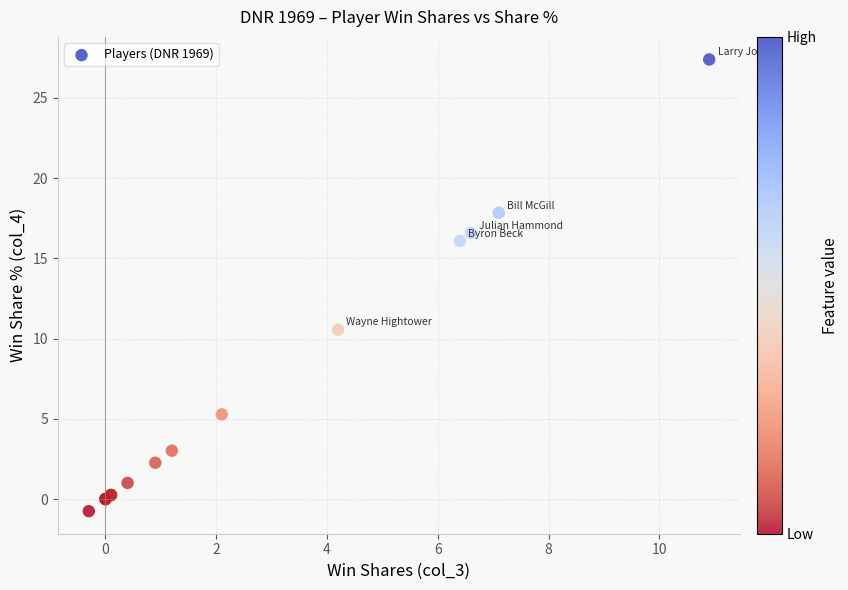

What Y value in the scatter plot is closest to 13?

10.6